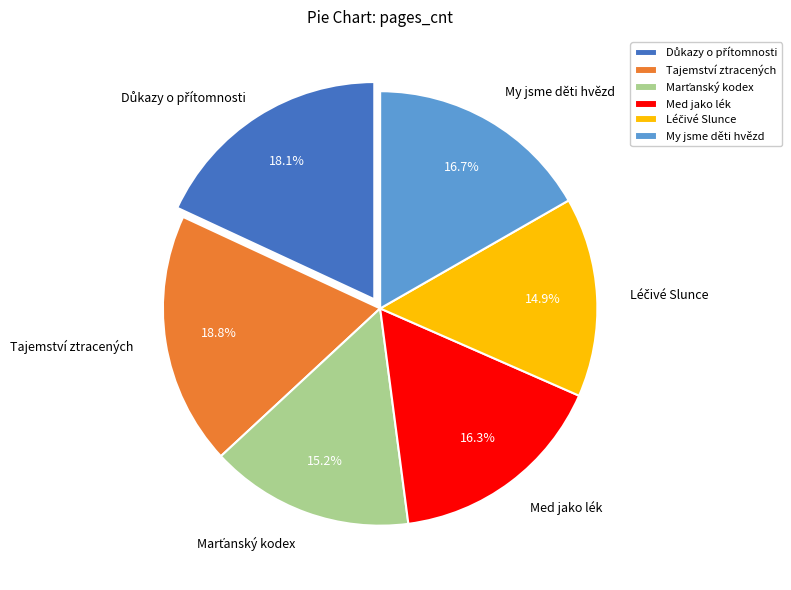

Which slice is the largest?

Tajemství ztracených